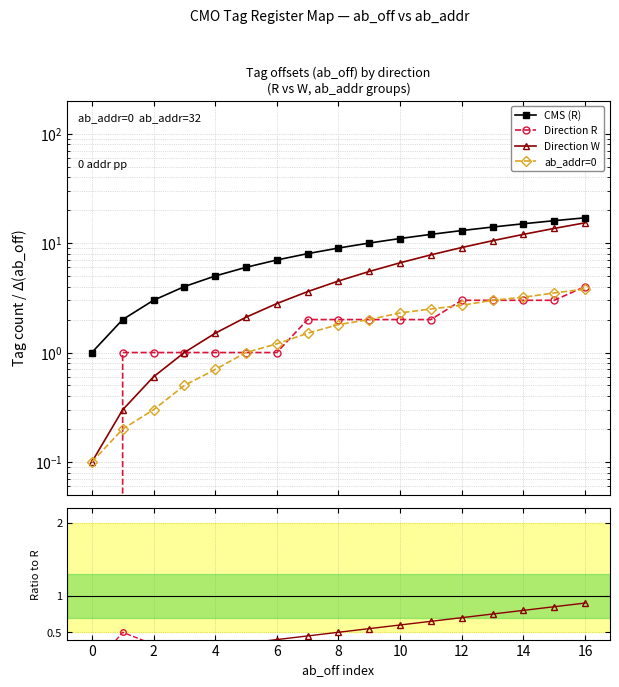

What is the label of the 3rd point from the left?

2